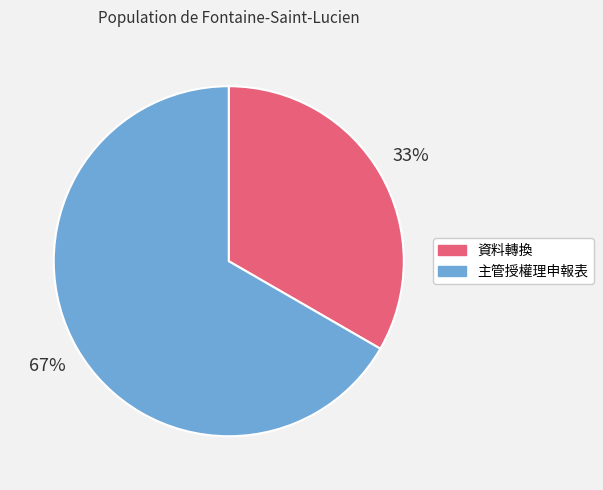

Count the number of slices in the pie.

2